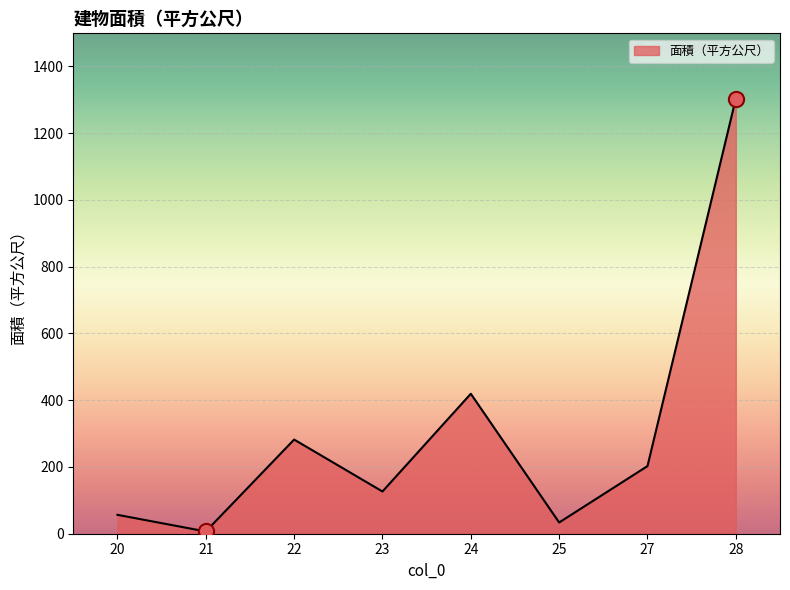

Which has a higher value, 22 or 21?

22